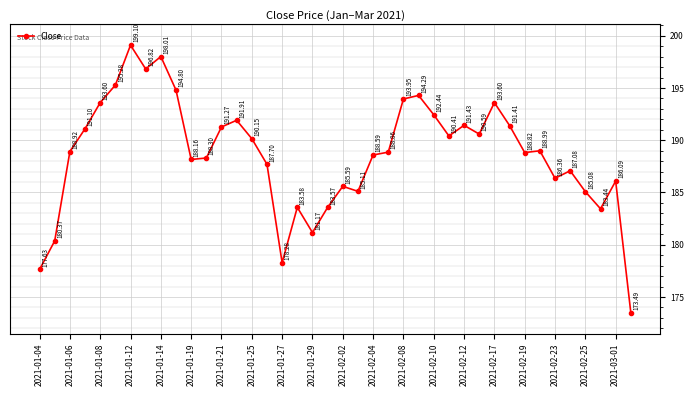

What is the difference between the maximum and second lowest values?

21.5